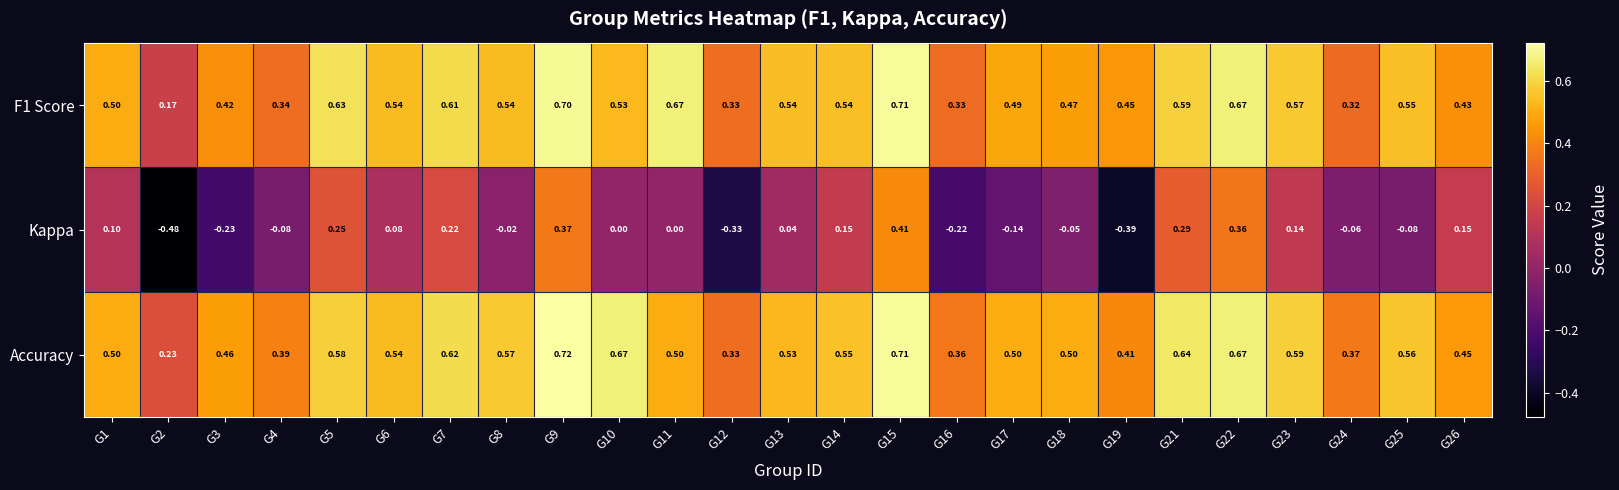

How many distinct data groups are displayed?

3